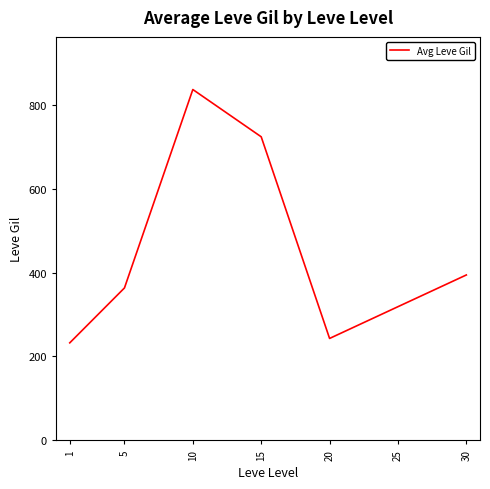

Count the number of data series in this chart.

1